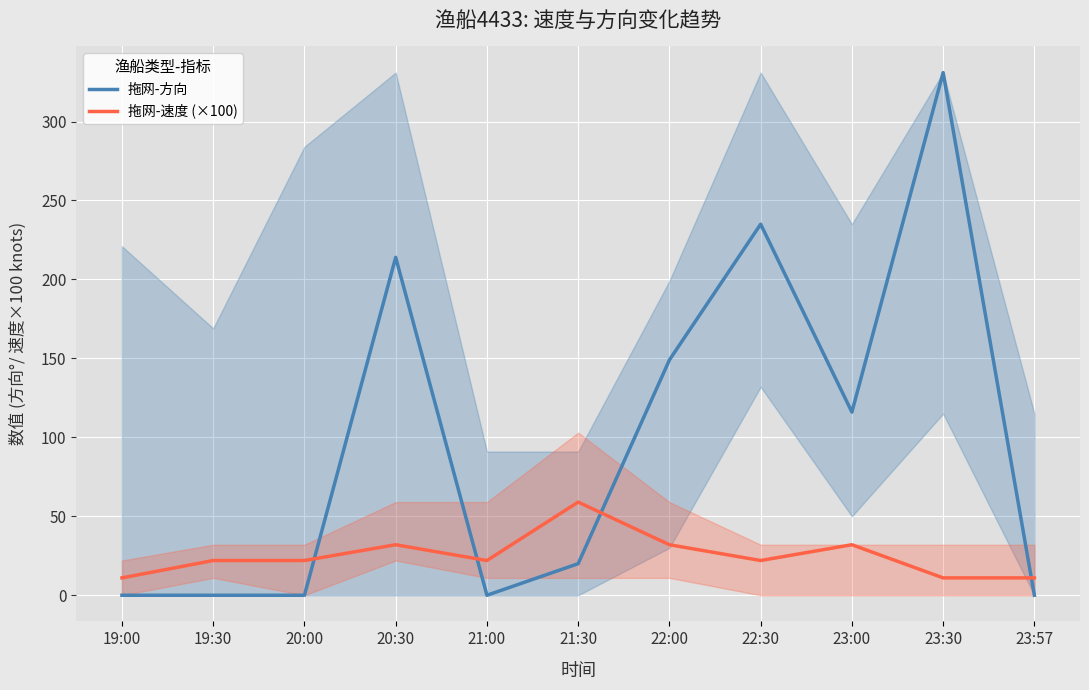

At how many categories does at least one series exceed 280?

1